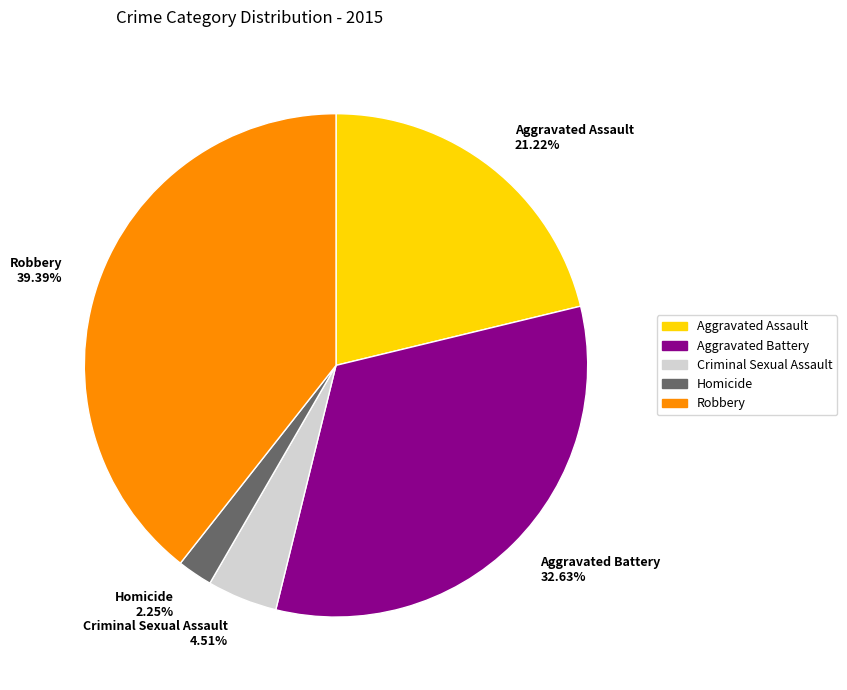

Is there a majority slice in this chart?

No